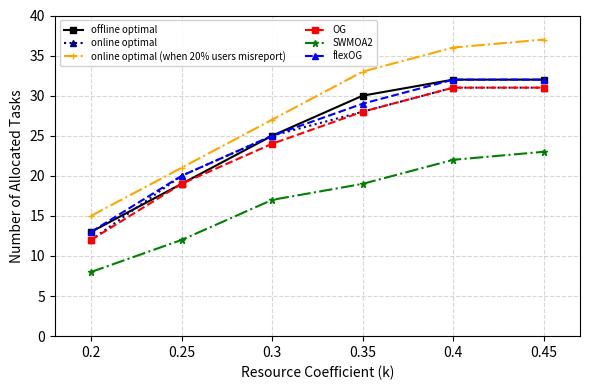

At how many categories does at least one series exceed 17?

5